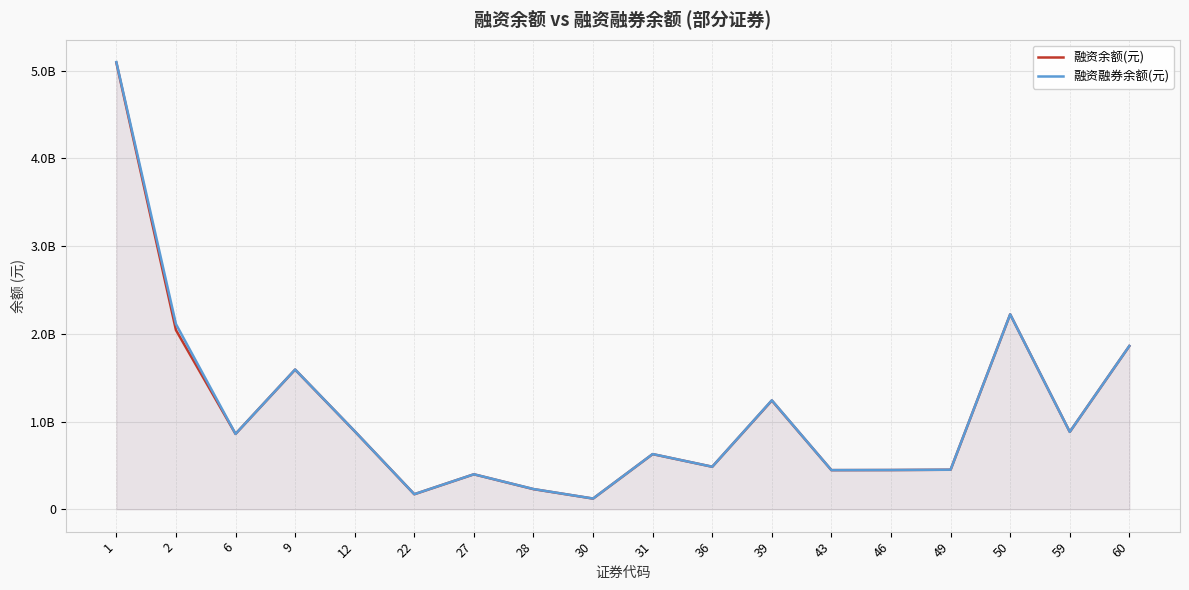

What is the greatest value displayed?

5095989525